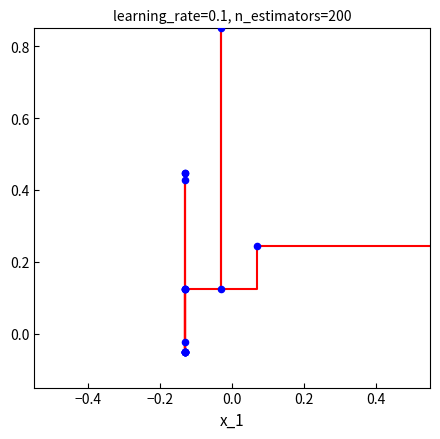

At how many categories does at least one series exceed 0?

17